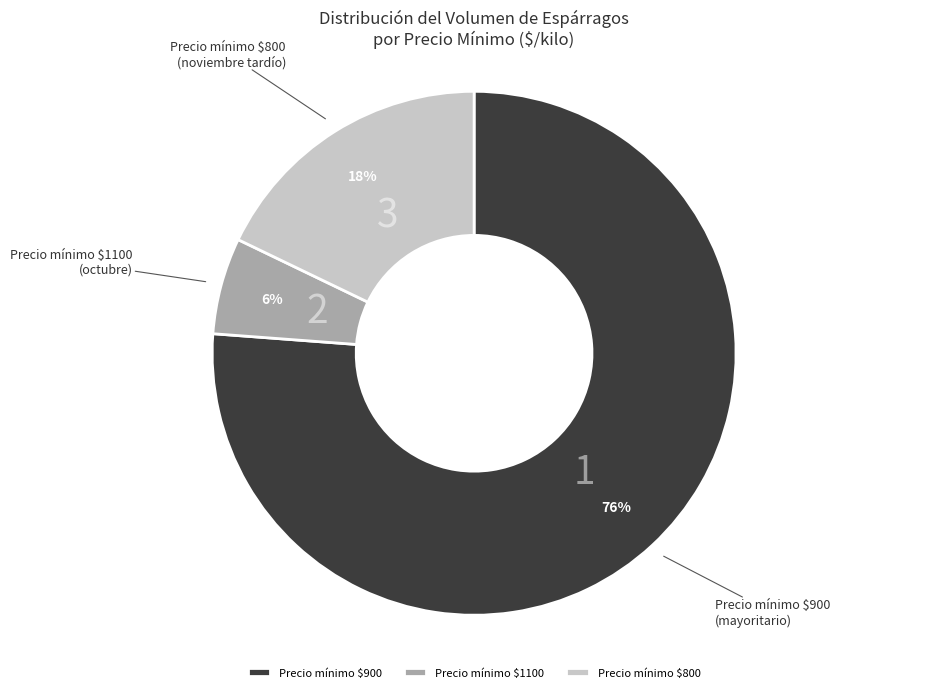

The Precio mínimo $900 slice represents 90% of the pie. True or false?

False